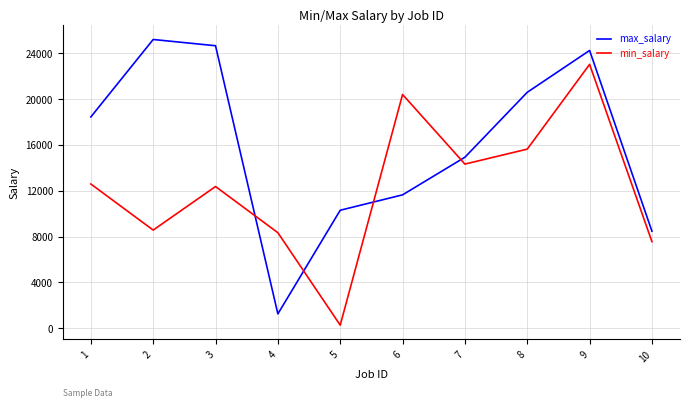

At which label does max_salary reach its peak?

2